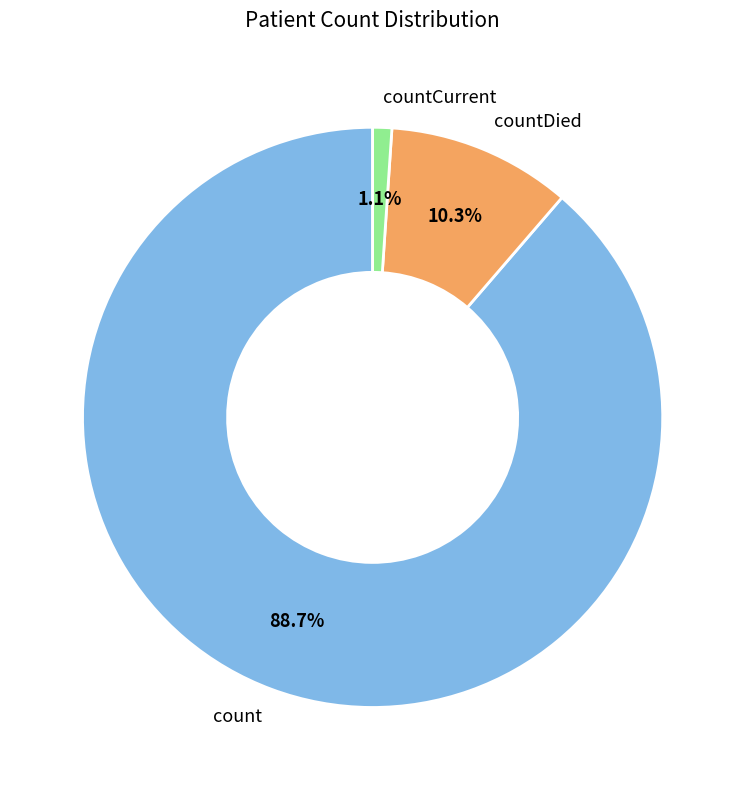

Rank the categories by value from lowest to highest.

countCurrent, countDied, count